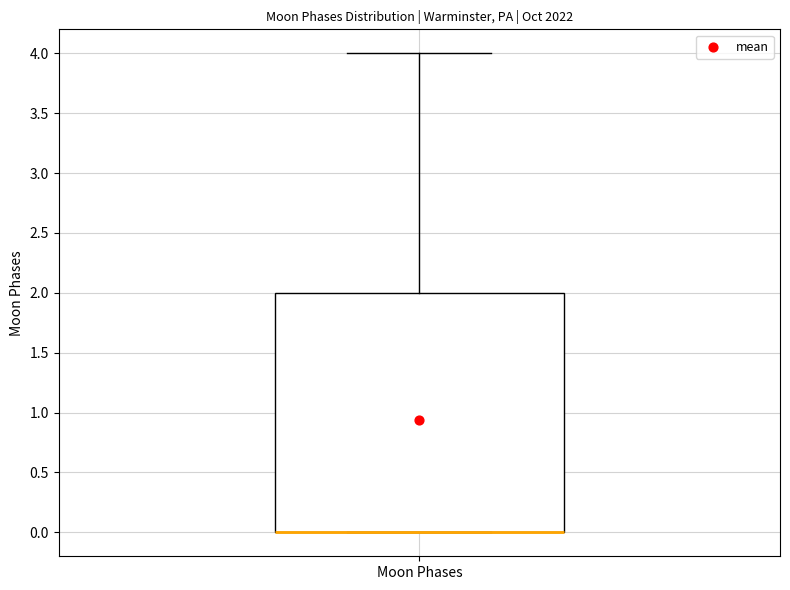

Where is the upper edge of the box for Moon Phases on the y-axis? The values are not printed on the chart, so give them approximately, as read against the axis.

2